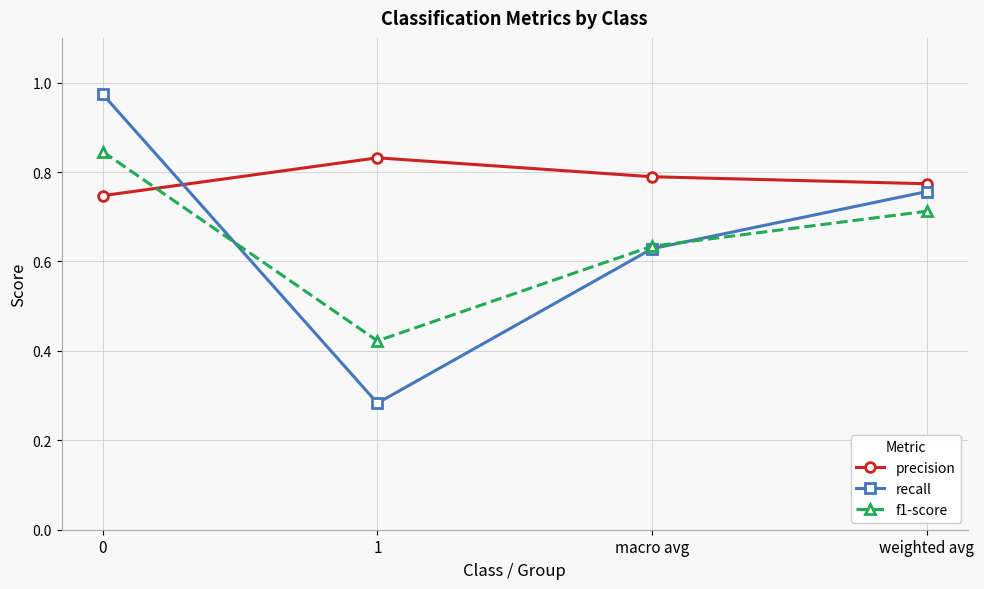

Between 0 and 1, which series saw the biggest shift?

recall